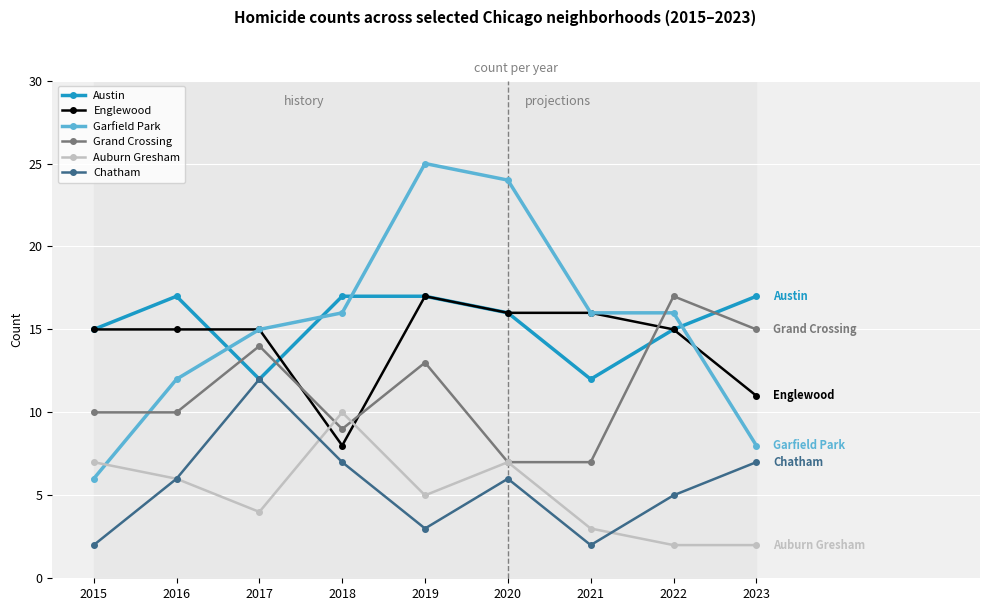

Count the Grand Crossing values in the range 9 to 14.

5